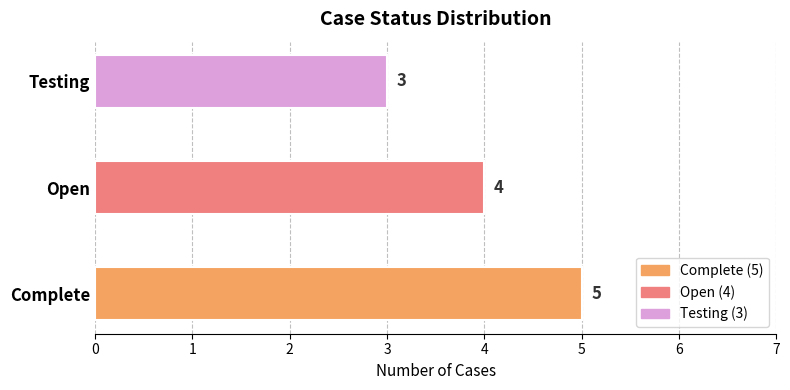

How many values are between 3 and 5?

3